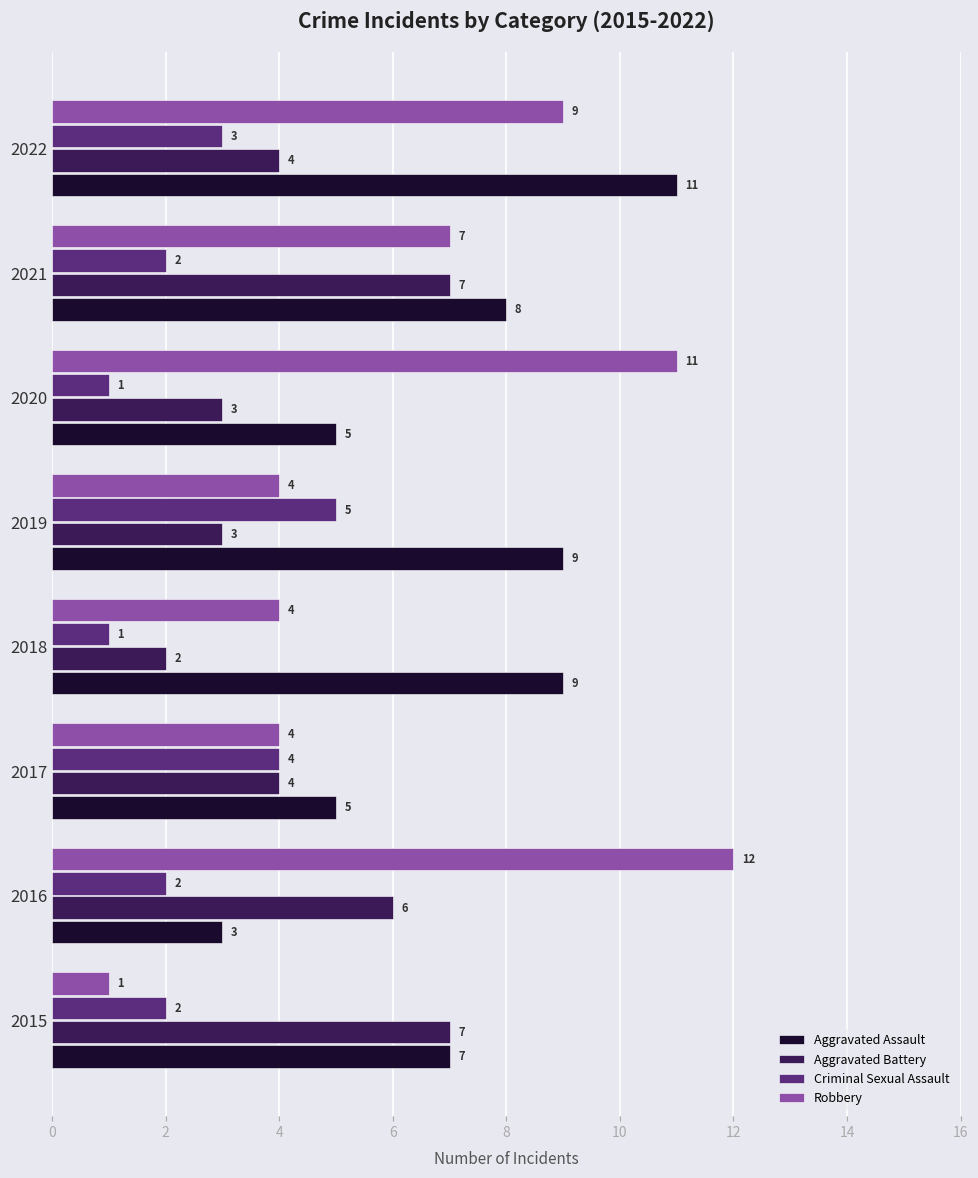

How many data points in Aggravated Assault are less than 8?

4